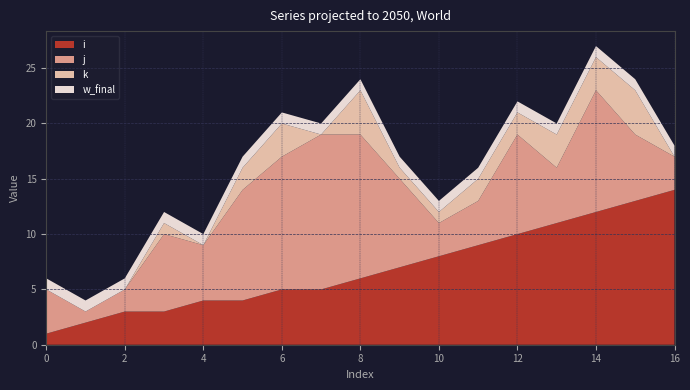

Reading left to right, transcribe all the data shown in this chart.

i: 0=1	1=2	2=3	3=3	4=4	5=4	6=5	7=5	8=6	9=7	10=8	11=9	12=10	13=11	14=12	15=13	16=14
j: 0=4	1=1	2=2	3=7	4=5	5=10	6=12	7=14	8=13	9=8	10=3	11=4	12=9	13=5	14=11	15=6	16=3
k: 0=0	1=0	2=0	3=1	4=0	5=2	6=3	7=0	8=4	9=1	10=1	11=2	12=2	13=3	14=3	15=4	16=0
w_final: 0=1	1=1	2=1	3=1	4=1	5=1	6=1	7=1	8=1	9=1	10=1	11=1	12=1	13=1	14=1	15=1	16=1